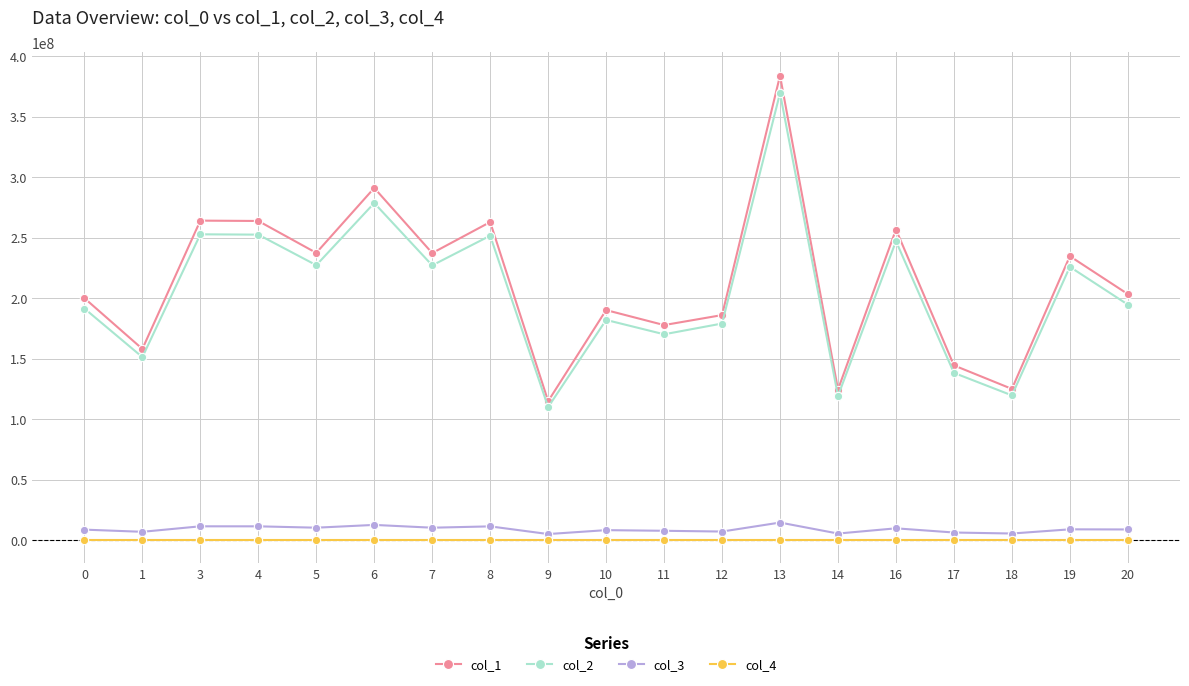

True or false: col_4 and col_2 cross at least once.

False